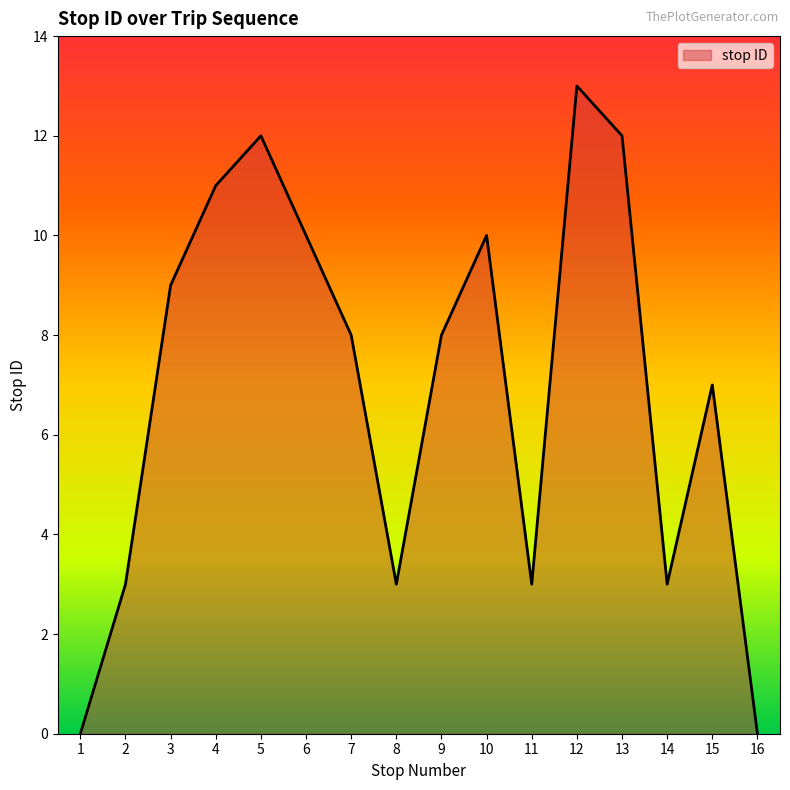

Does the chart have visible grid lines?

No